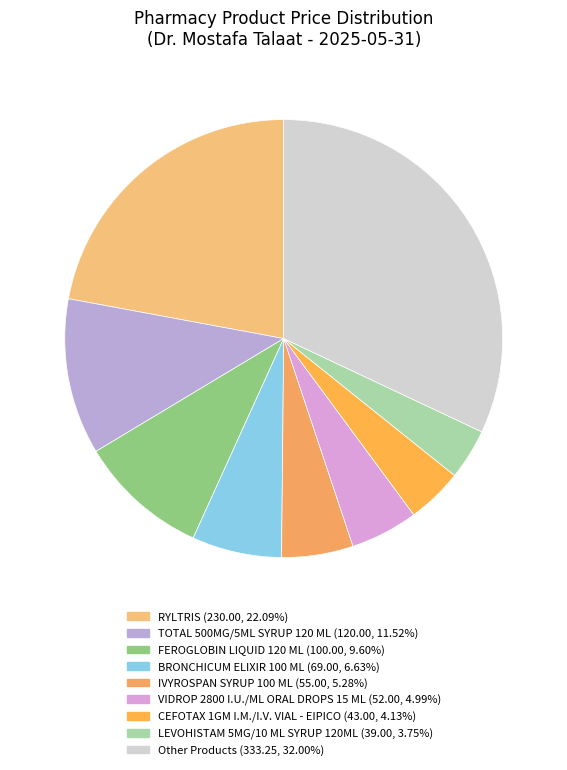

How many segments does this pie chart have?

9